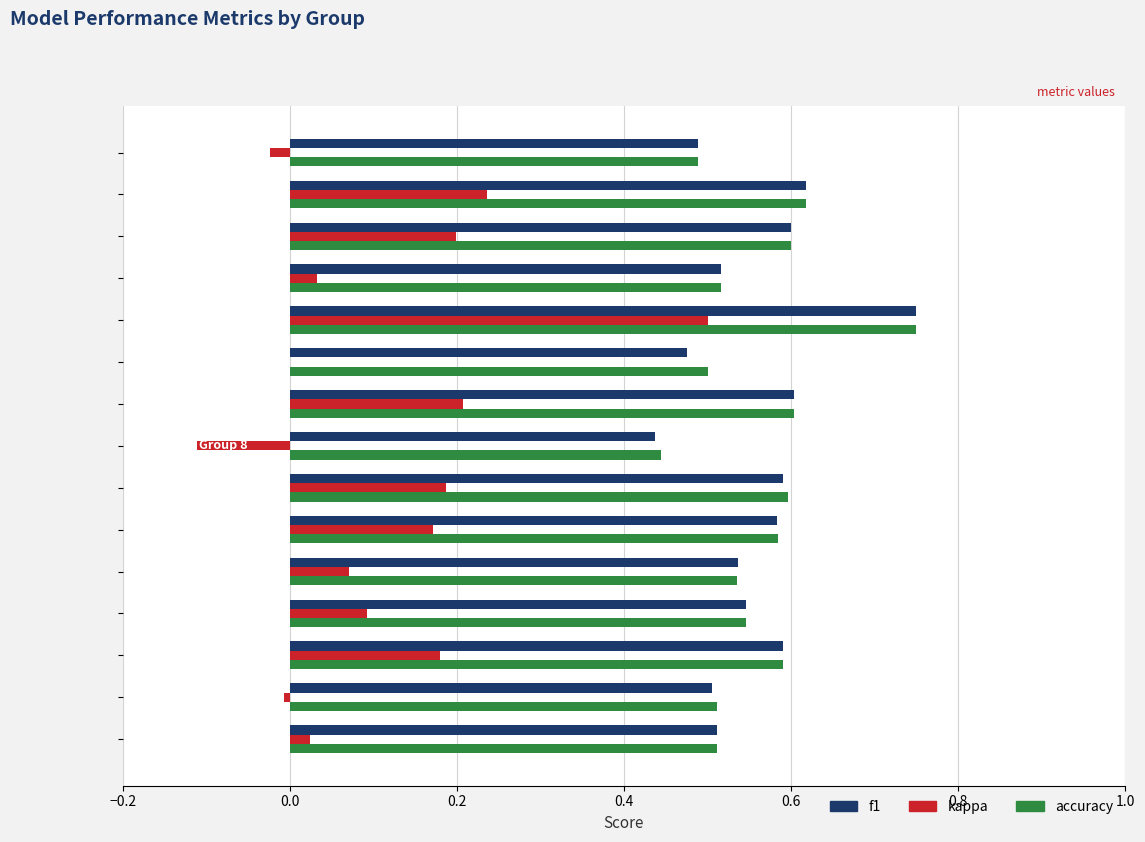

What is the sum of the kappa values at 0.2 and 13?

0.4